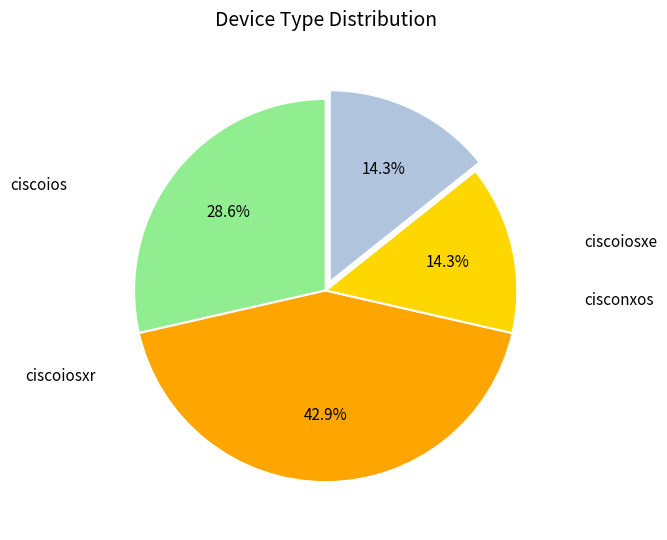

To the nearest percent, what percentage of the pie is ciscoiosxr?

43%